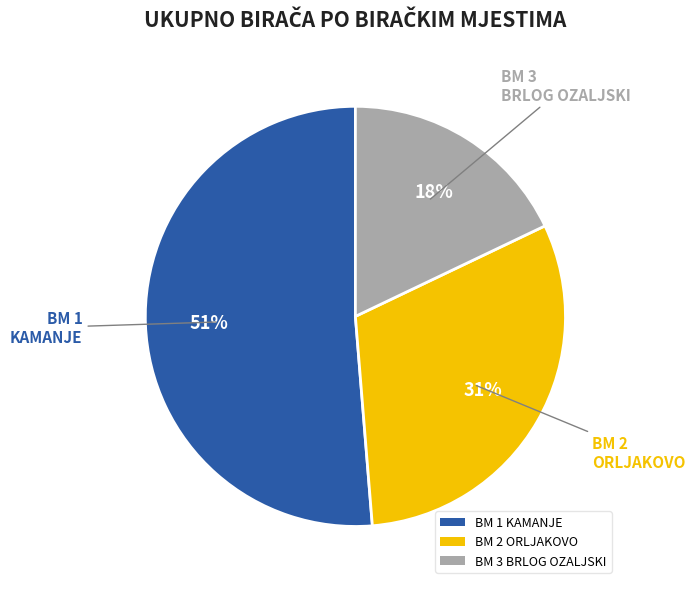

Between BM 3 BRLOG OZALJSKI and BM 1 KAMANJE, which is larger?

BM 1 KAMANJE